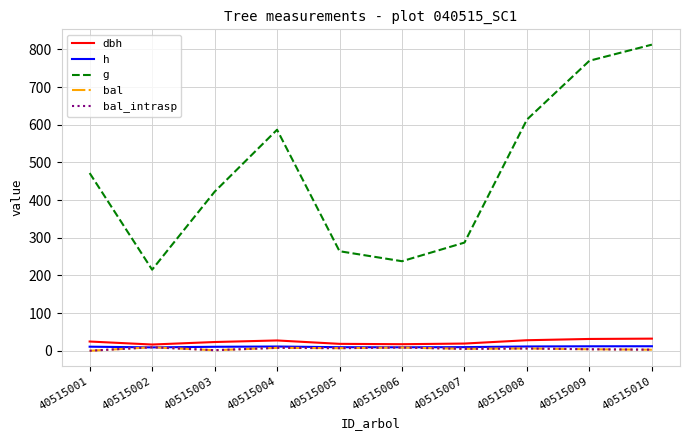

Does the chart display data point markers on the line(s)?

No